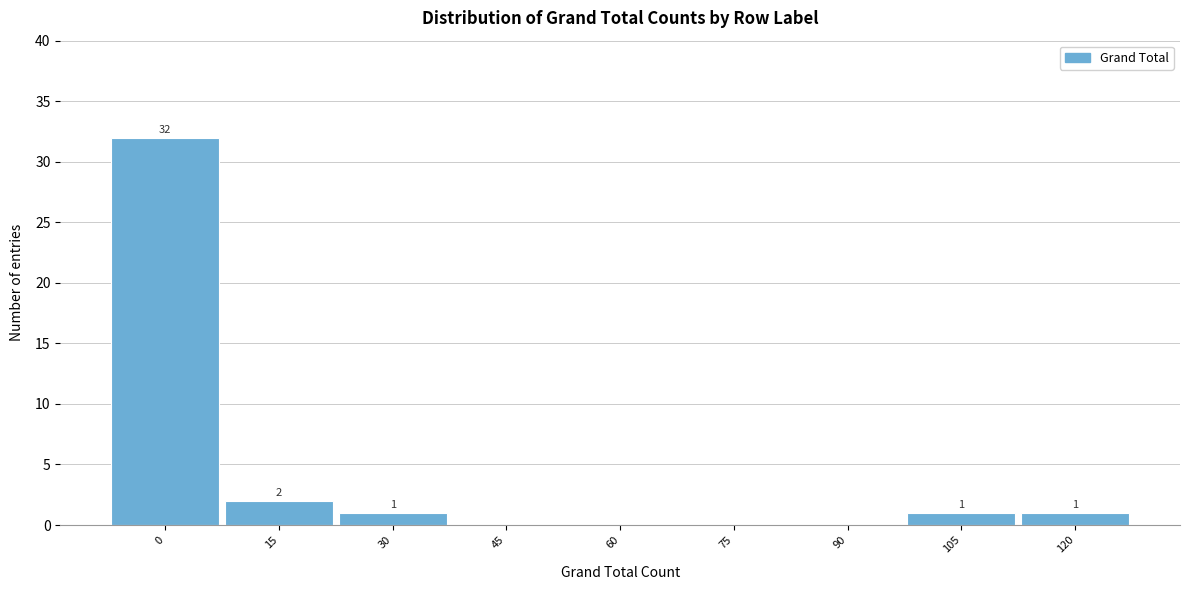

Reading left to right, what are all the values shown in this chart?

0=32	15=2	30=1	45=0	60=0	75=0	90=0	105=1	120=1